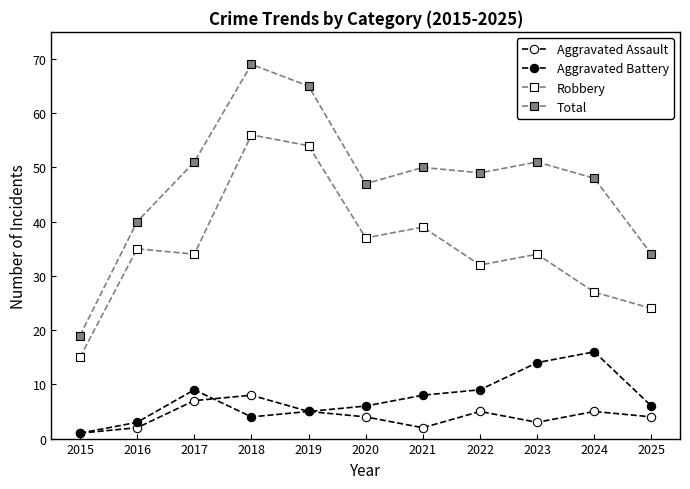

How many series are shown in this chart?

4